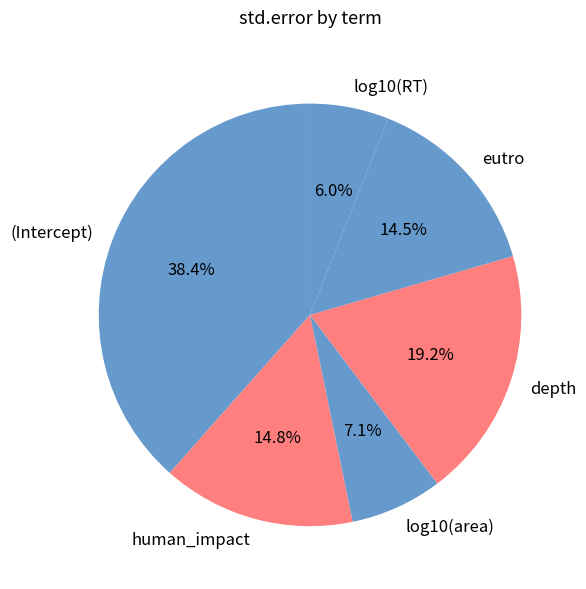

How many segments does this pie chart have?

6